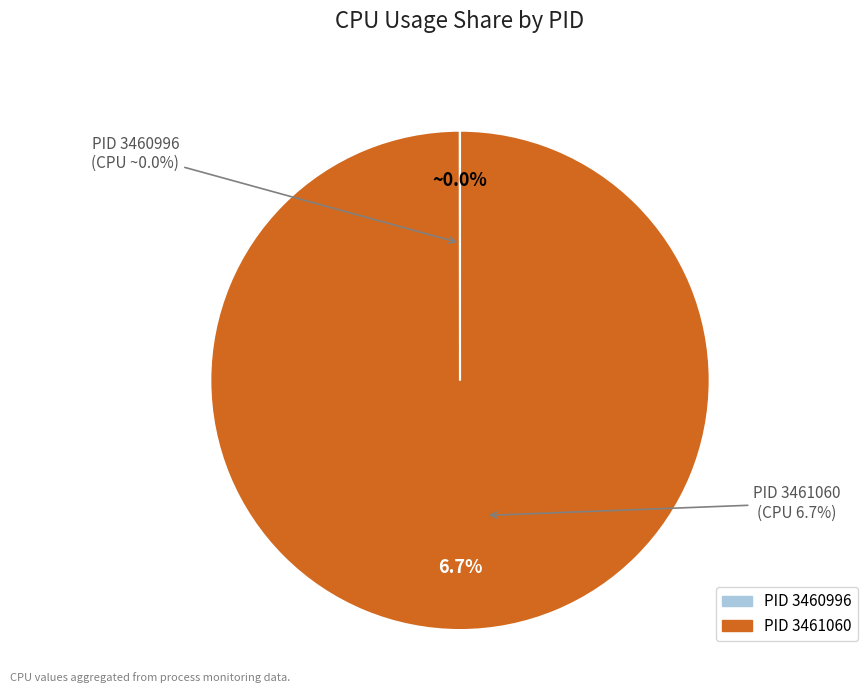

The 3461060 slice represents 87% of the pie. True or false?

False